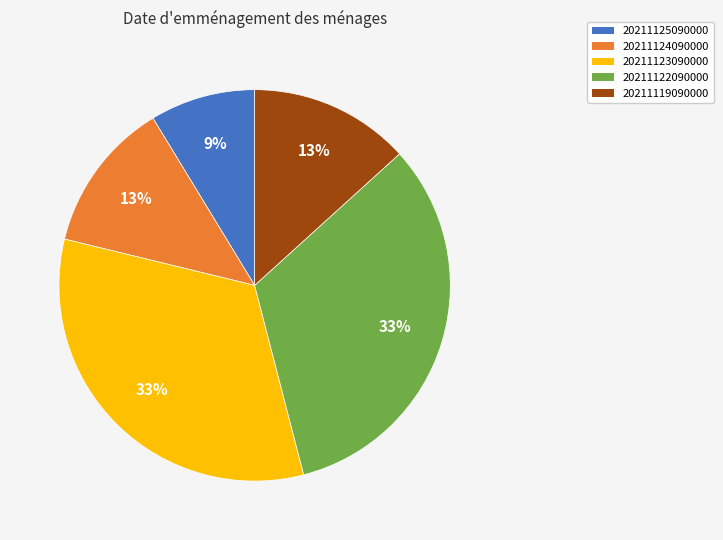

How many segments does this pie chart have?

5